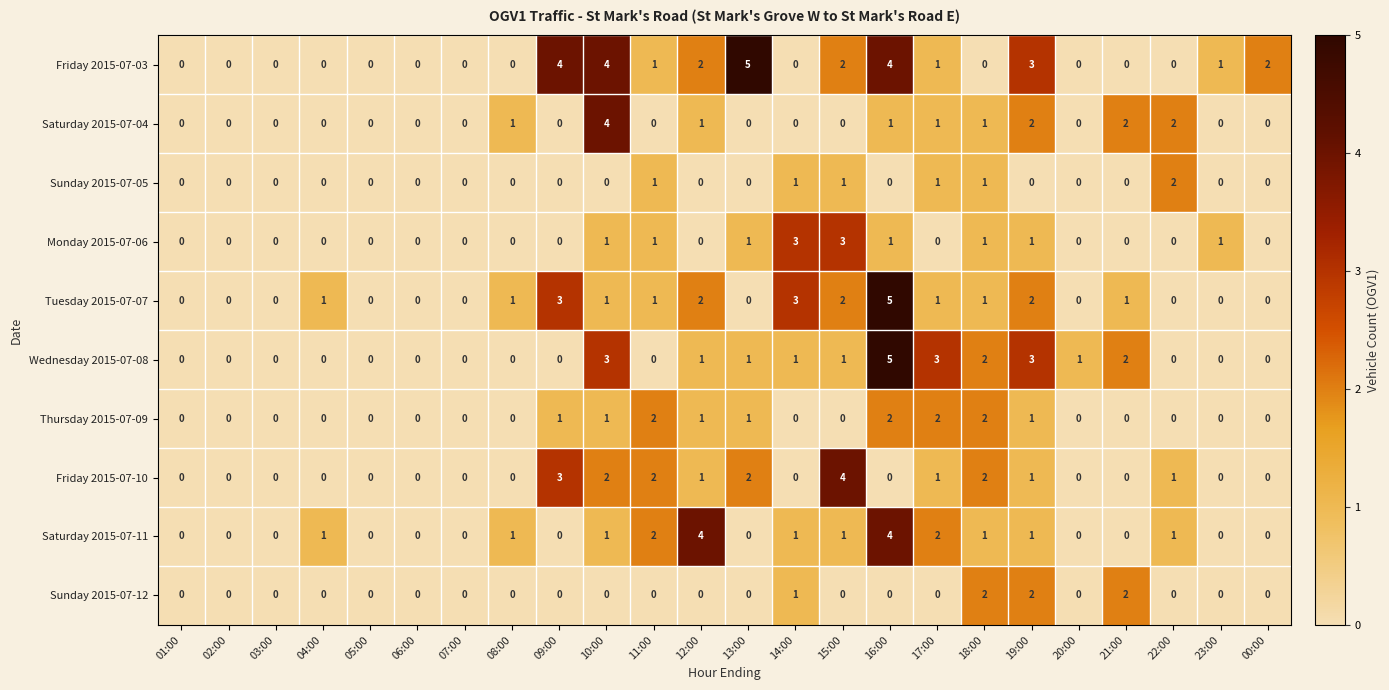

At which label does Friday 2015-07-10 reach its peak?

15:00